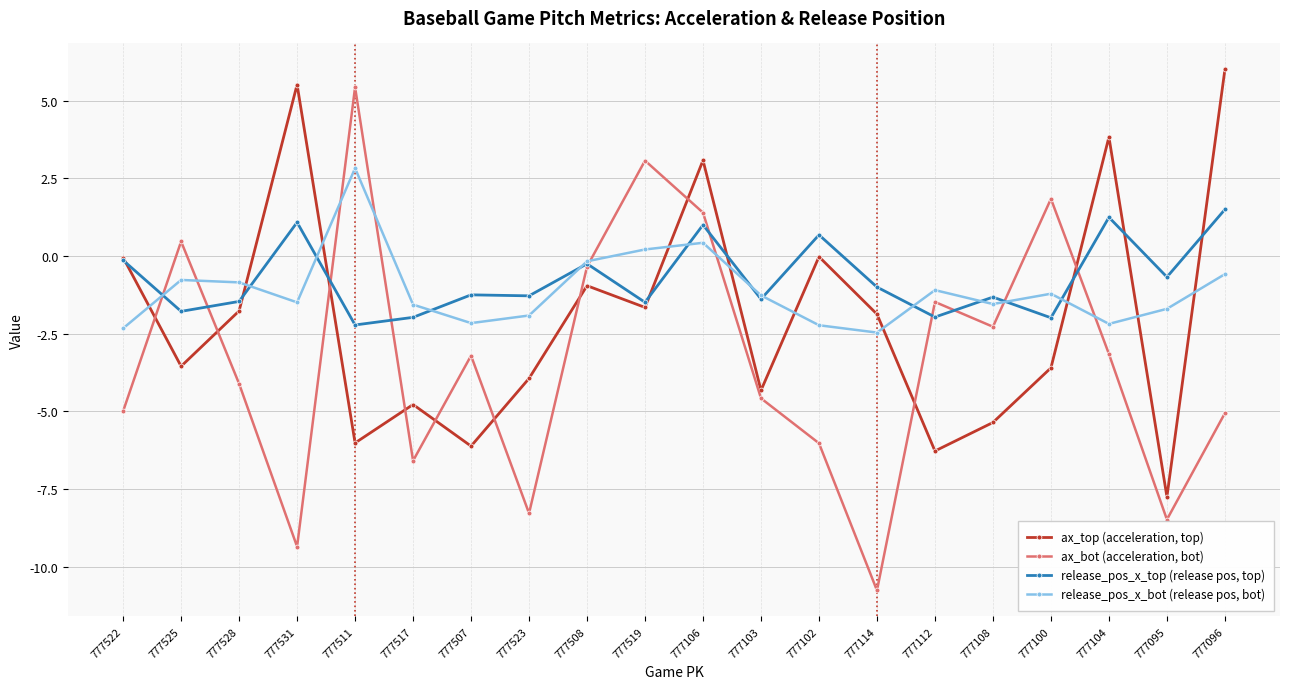

True or false: release_pos_x_bot (release pos, bot) and ax_top (acceleration, top) cross at least once.

True